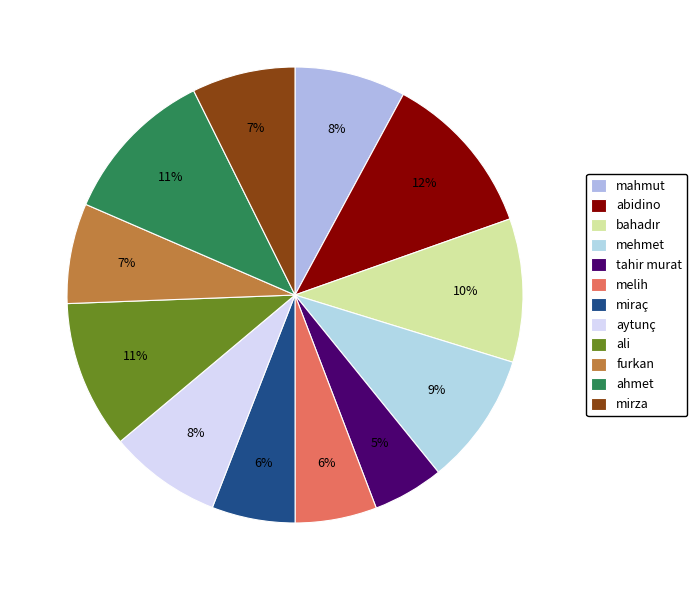

What is the ratio of the value at abidino to the value at mirza?

1.6